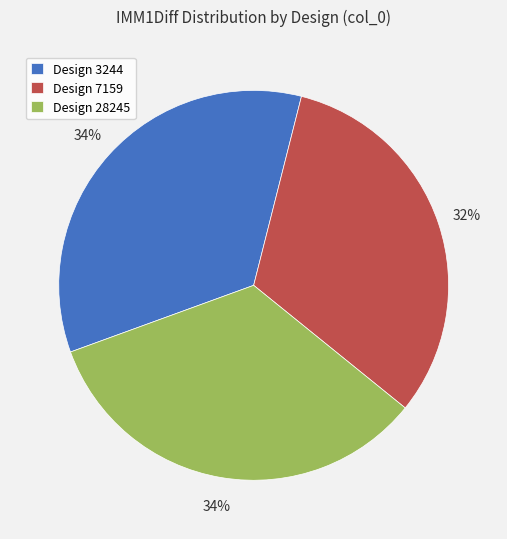

To the nearest percent, what portion does Design 3244 represent?

34%